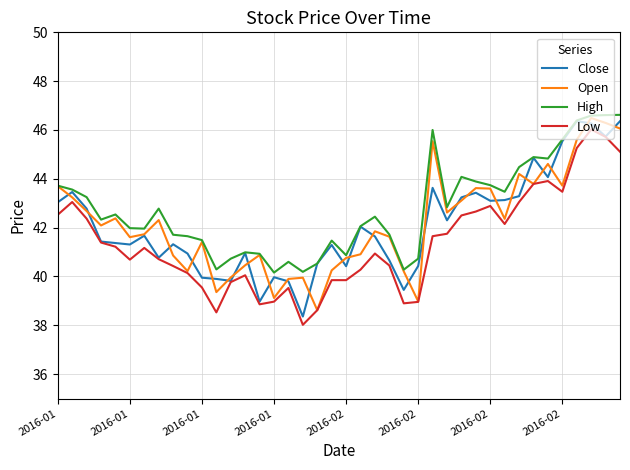

Which series has the largest total across all categories?

High